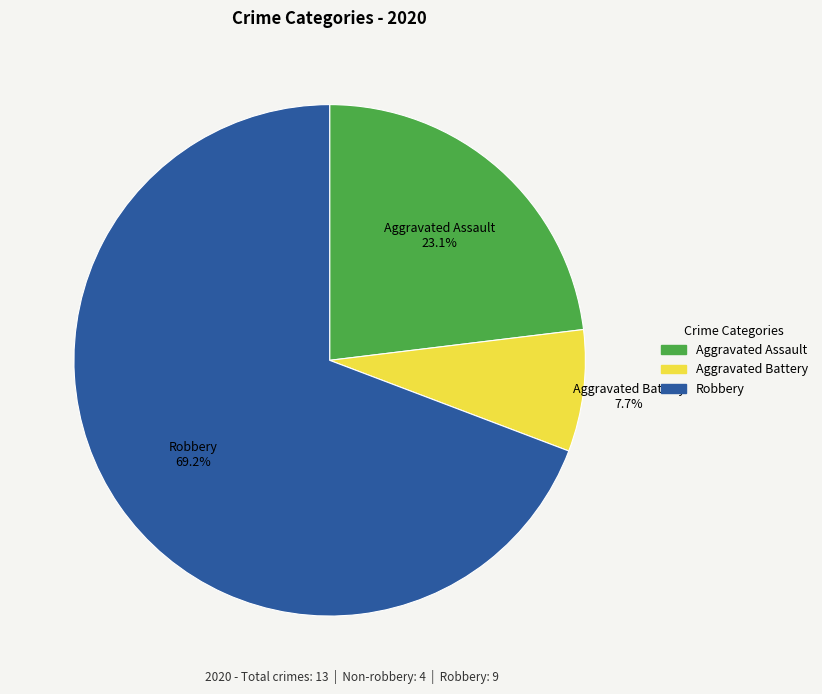

What is the total percentage of Robbery and Aggravated Assault?

92.3%